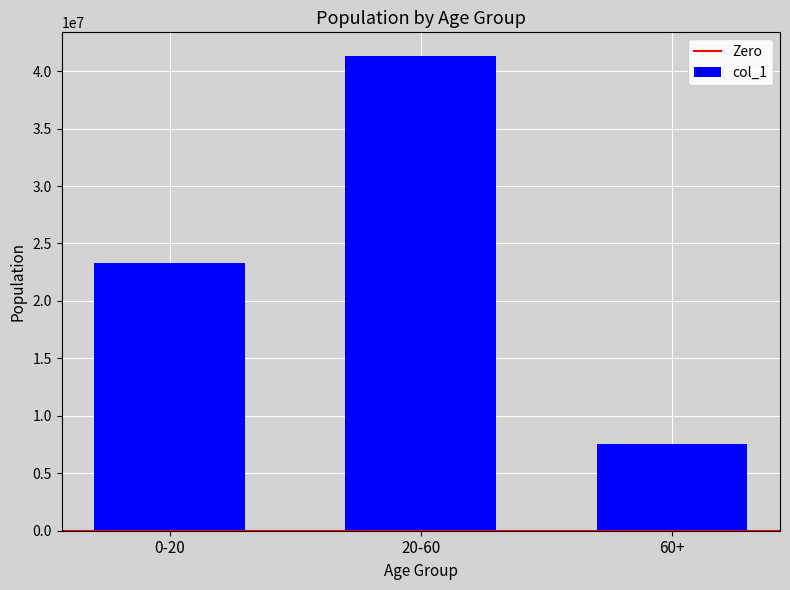

What is the difference between the values at 0-20 and 60+?

15751537